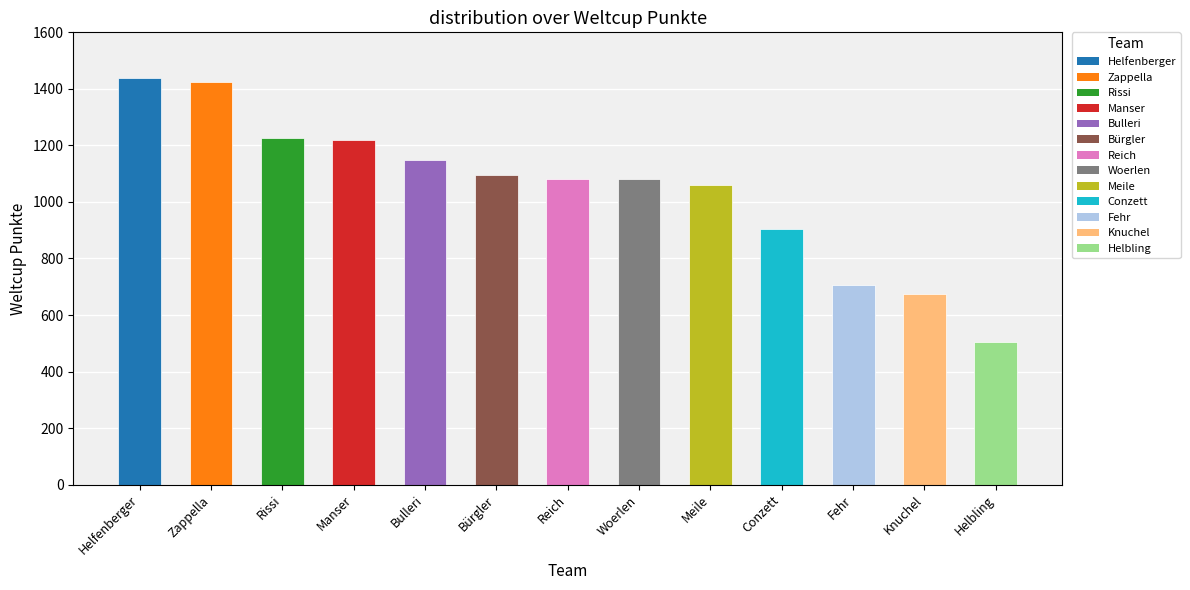

Which label corresponds to the largest value in the chart?

Helfenberger